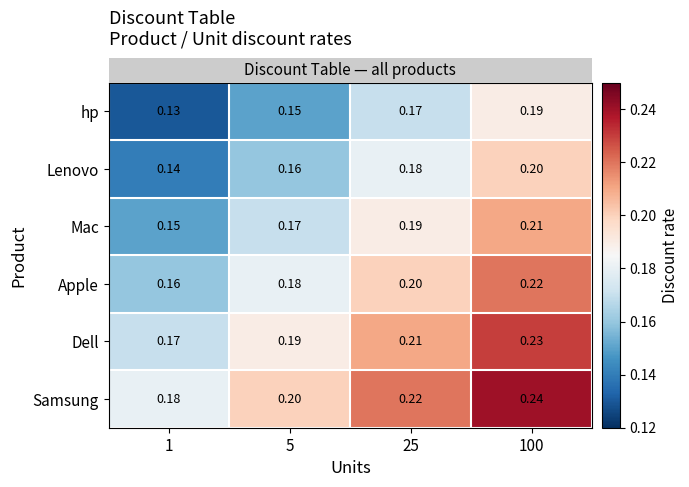

Rank the series by their average value, from highest to lowest.

Samsung, Dell, Apple, Mac, Lenovo, hp